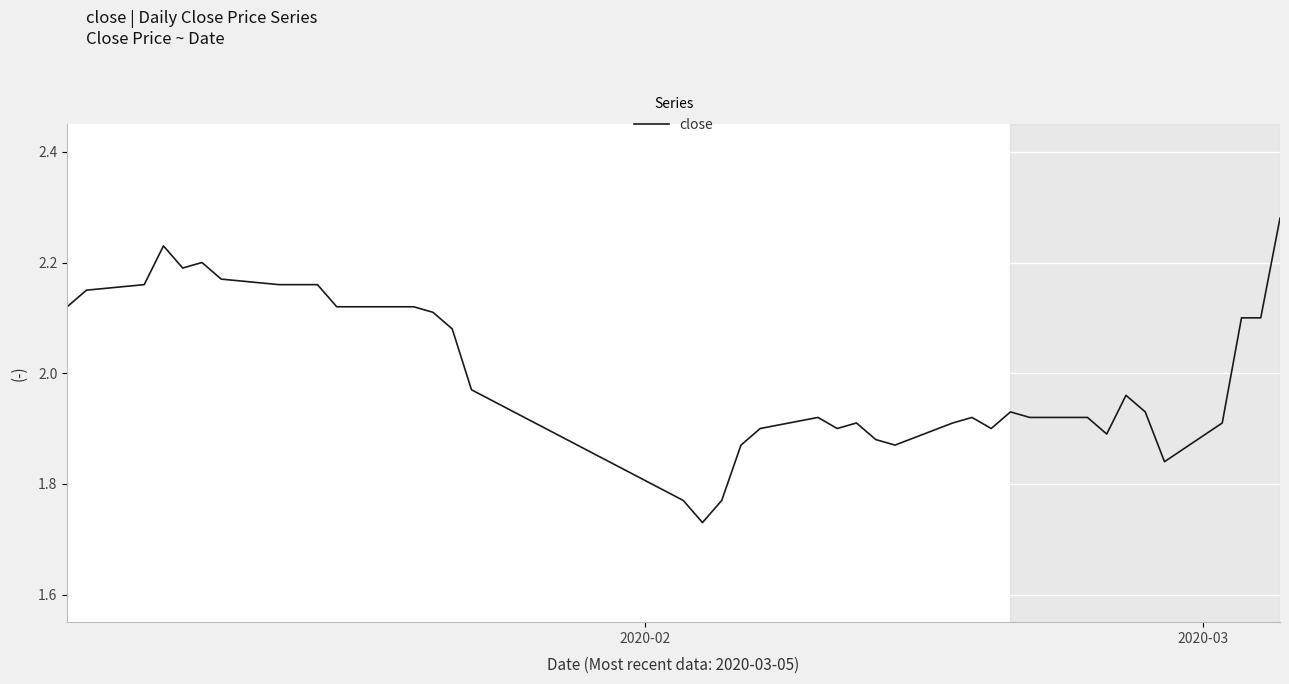

What is the difference between the maximum and minimum values?

0.5